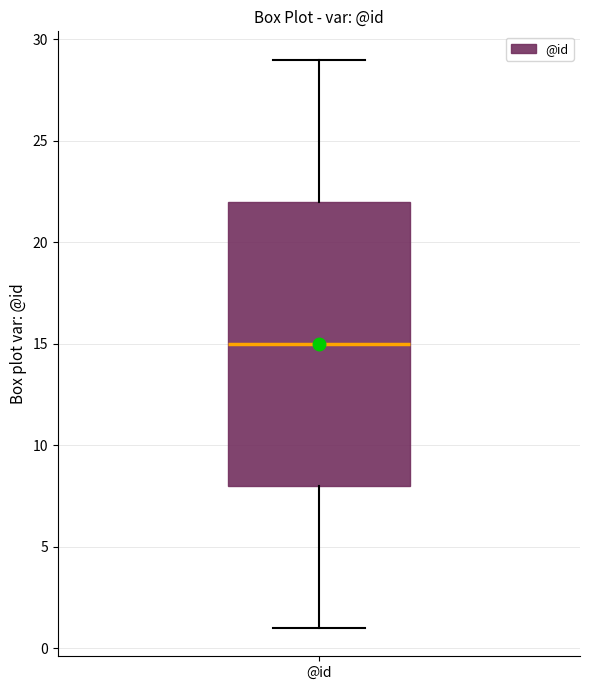

Where does the median line of the box for @id sit on the y-axis? The values are not printed on the chart, so give them approximately, as read against the axis.

15